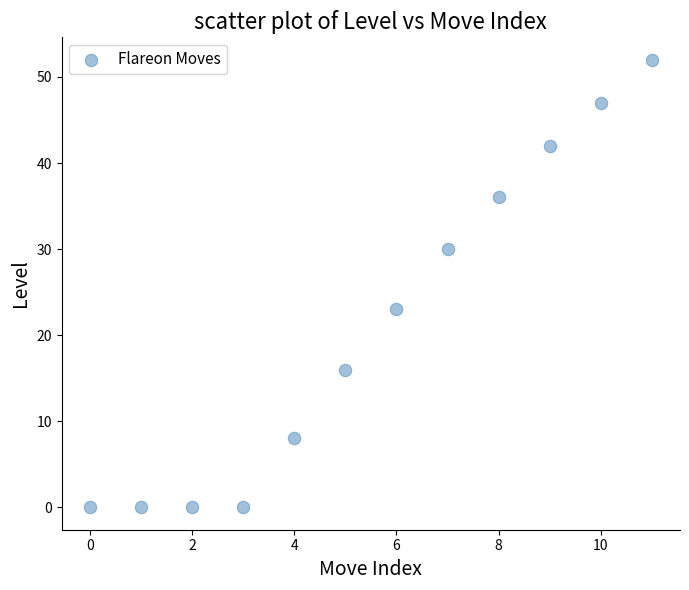

What is the average Y value?

21